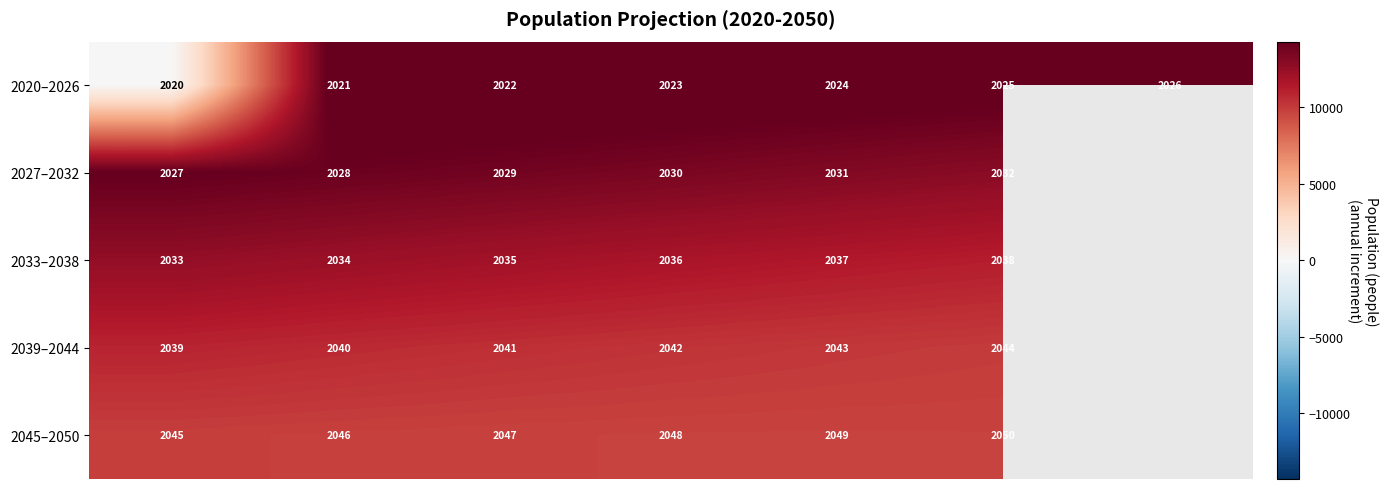

What is the difference between the maximum and minimum values in the 2020–2026 series?

6